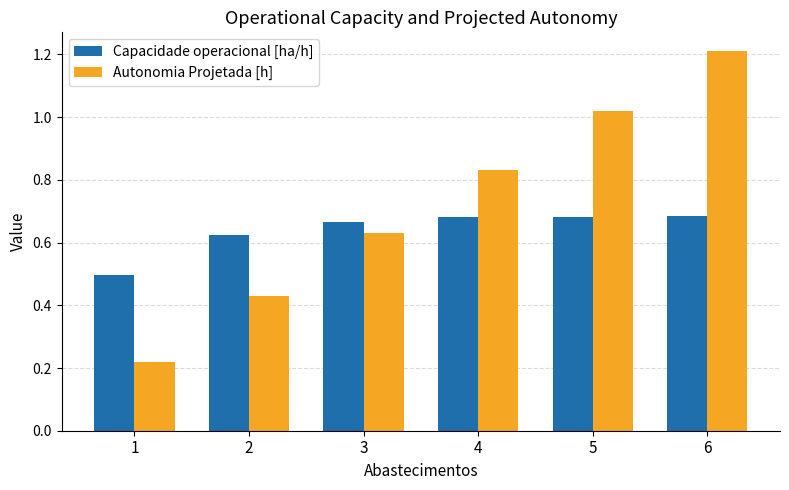

True or false: Capacidade operacional [ha/h] has a value of 1.2 at 3.

False